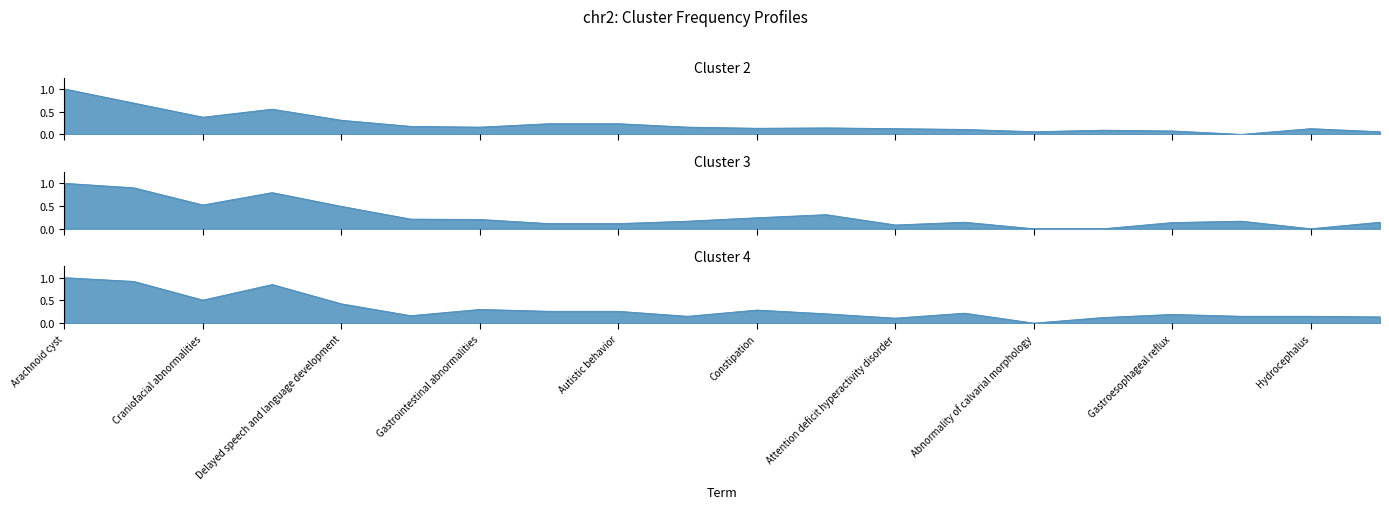

What is the sum of all Cluster 2 values?

4.8